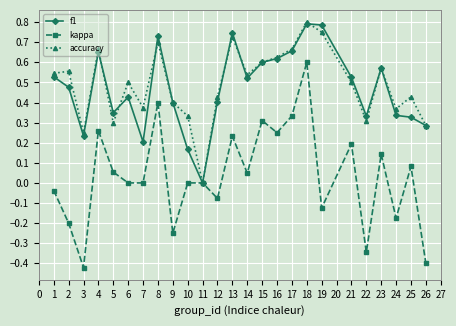

How many values in f1 are above zero?

24